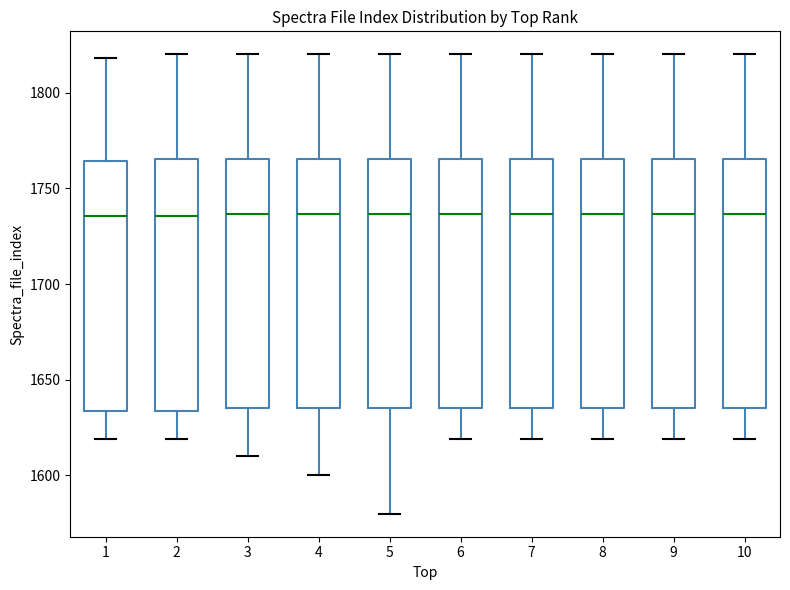

Where does the median line of the box at x = 6 sit on the y-axis? The values are not printed on the chart, so give them approximately, as read against the axis.

1735